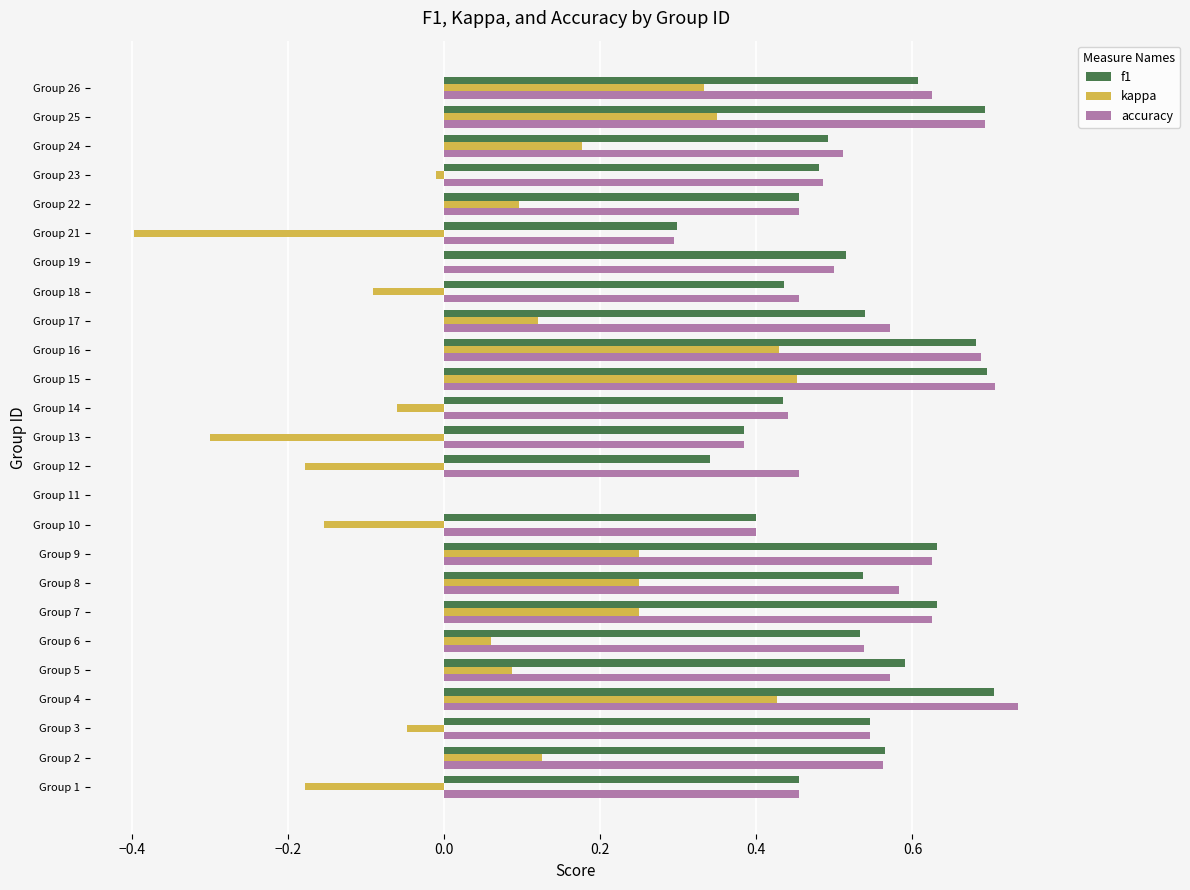

The kappa series shows 0.1 at Group 25. True or false?

False